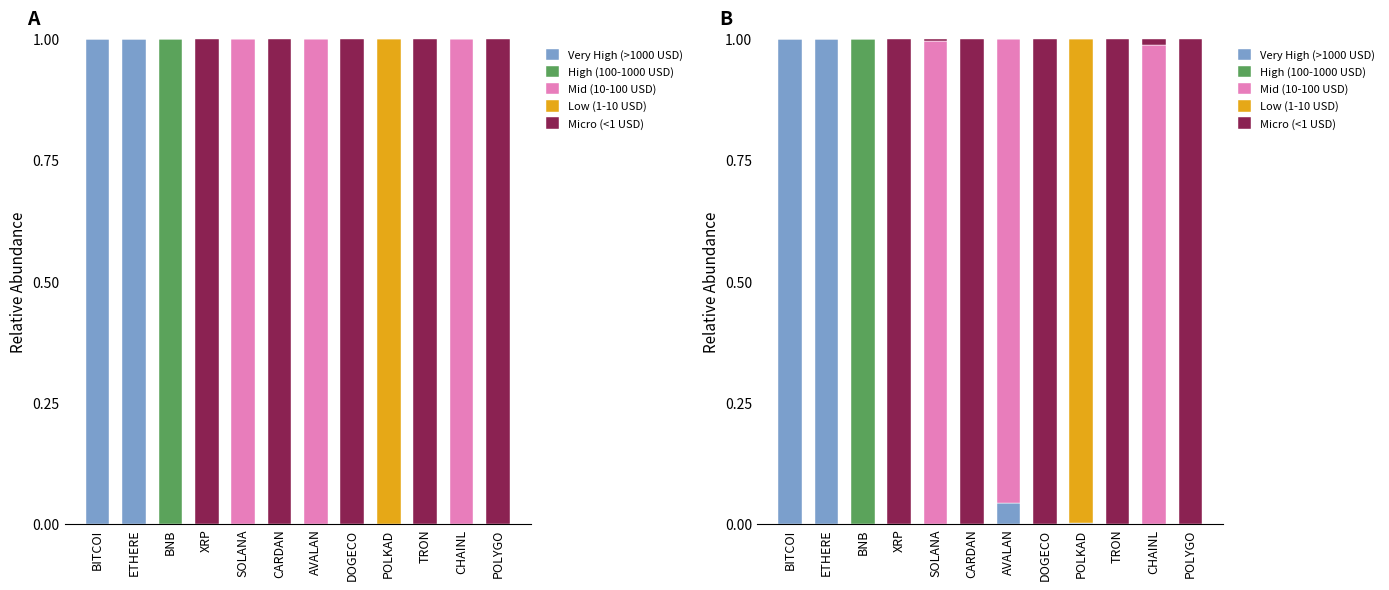

What is the difference between the maximum and minimum values in the Very High (>1000 USD) series?

1.0